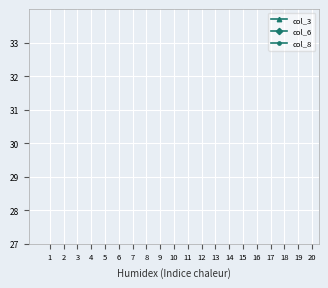

What are all the series names shown in the legend?

col_3, col_6, col_8